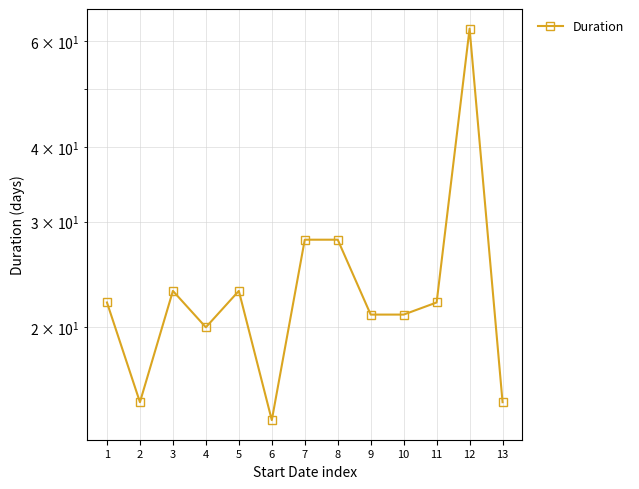

Where does the data first go above 22?

3